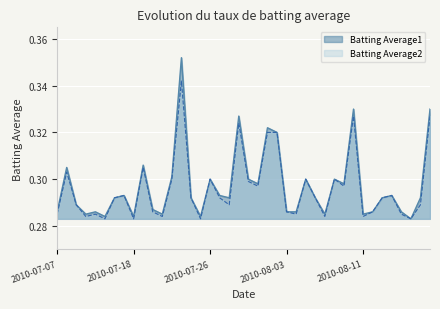

True or false: Batting Average2 and Batting Average1 intersect in this chart.

False